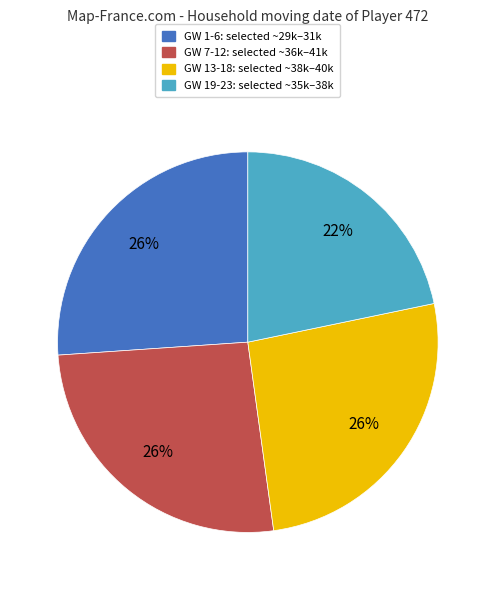

Is there any slice that represents more than half of the pie?

No